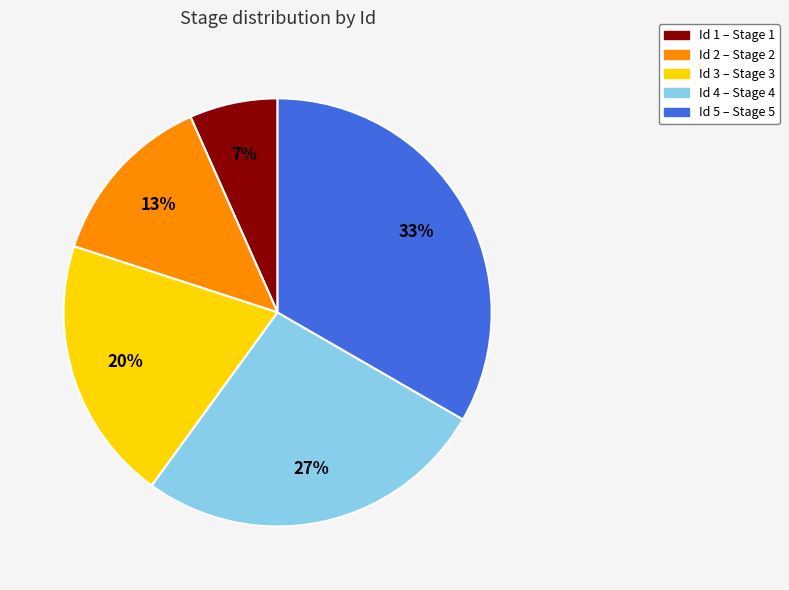

To the nearest percent, what is the average slice percentage?

20%